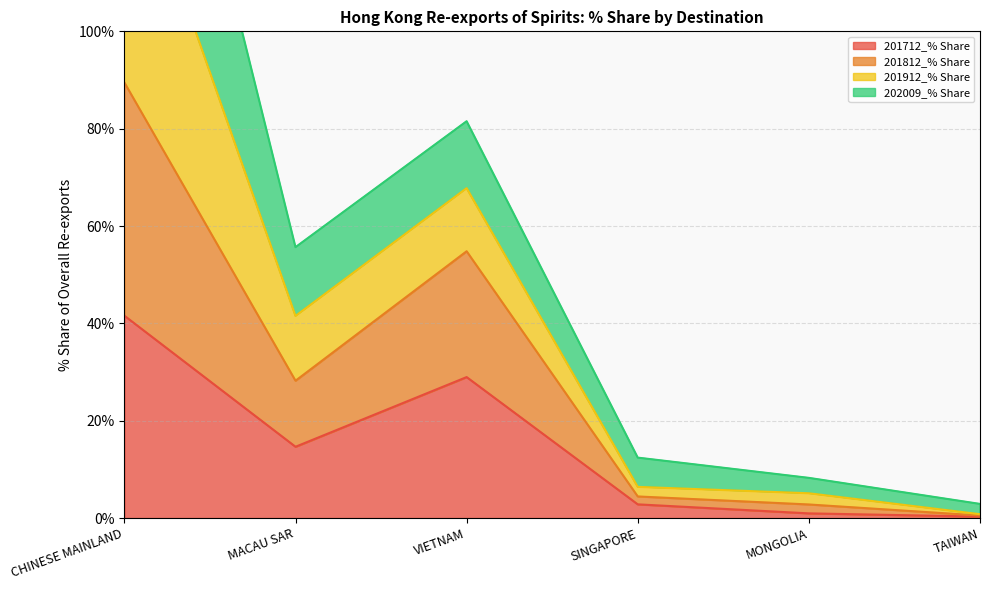

True or false: 201812_% Share and 201712_% Share cross at least once.

False